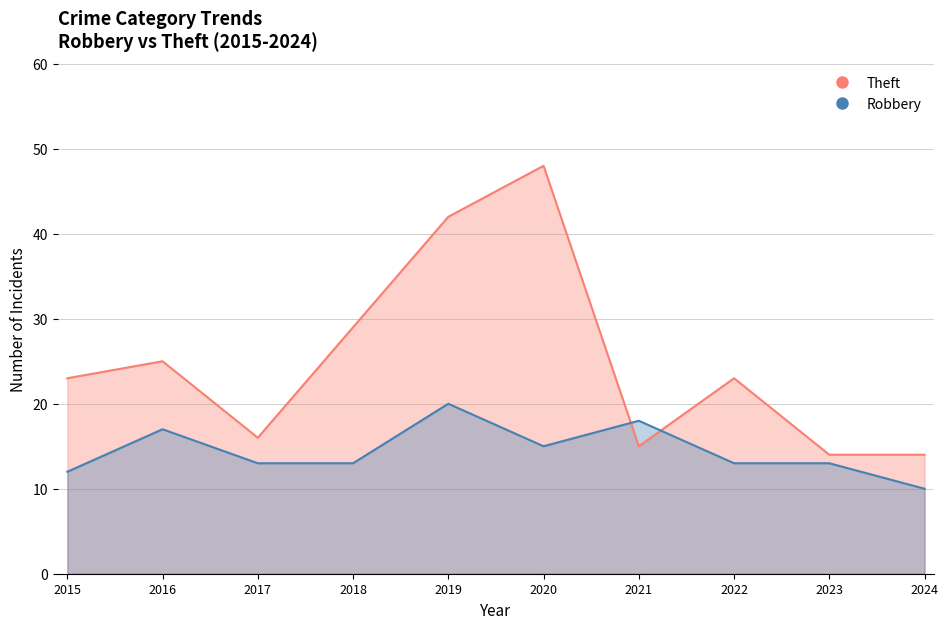

Which category has the highest value in the Robbery series?

2019